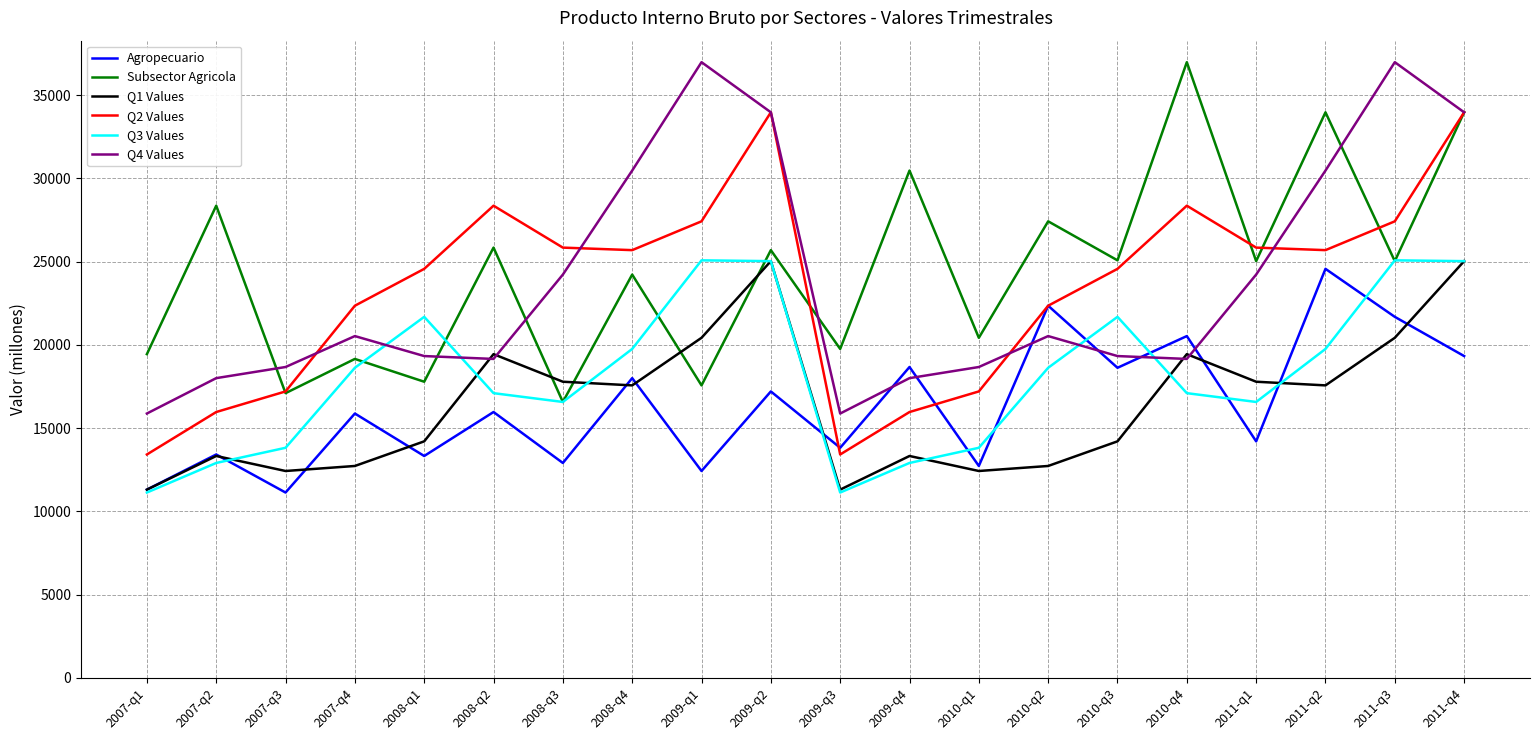

What is the approximate value of Subsector Agricola at 2010-q4?

36981.4